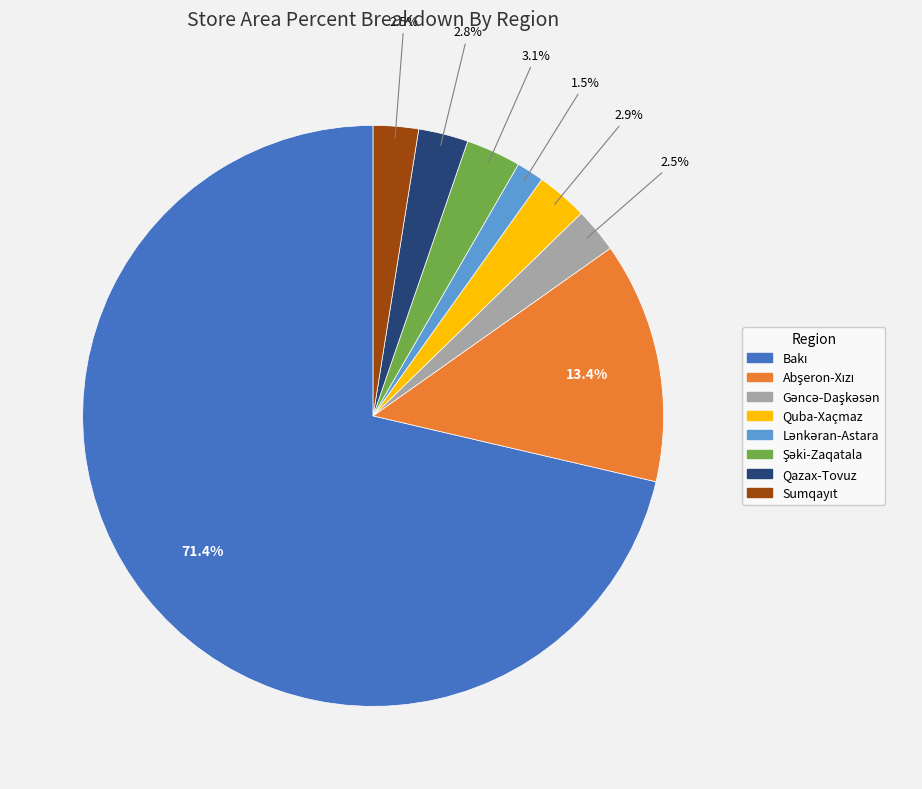

Is there a majority slice in this chart?

Yes